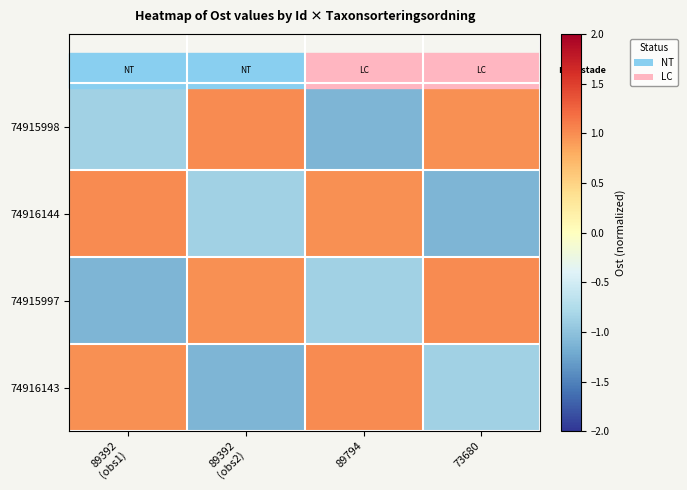

Reading left to right, extract all data points from this chart.

74915998: 89392
(obs1)=-0.9	89392
(obs2)=1.0	89794=-1.1	73680=1.0
74916144: 89392
(obs1)=1.0	89392
(obs2)=-0.9	89794=1.0	73680=-1.1
74915997: 89392
(obs1)=-1.1	89392
(obs2)=1.0	89794=-0.9	73680=1.0
74916143: 89392
(obs1)=1.0	89392
(obs2)=-1.1	89794=1.0	73680=-0.9